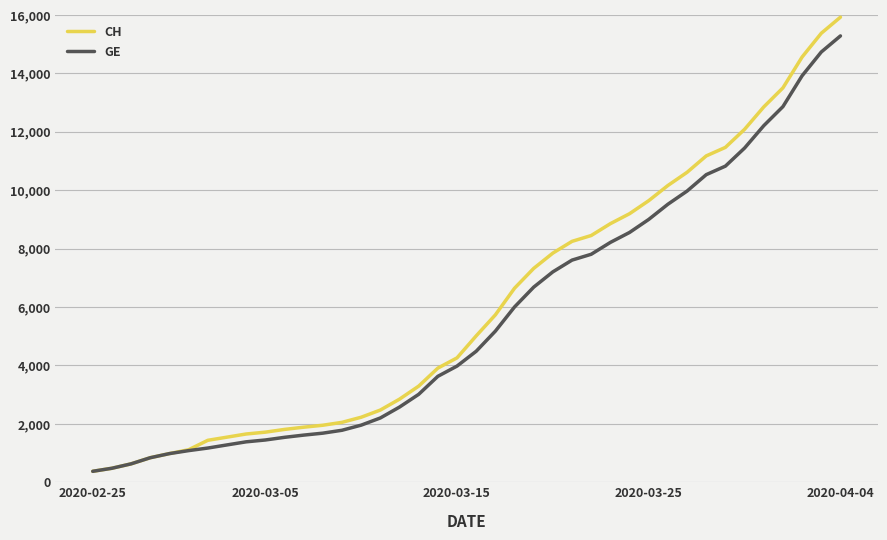

How many lines are shown in the chart?

2